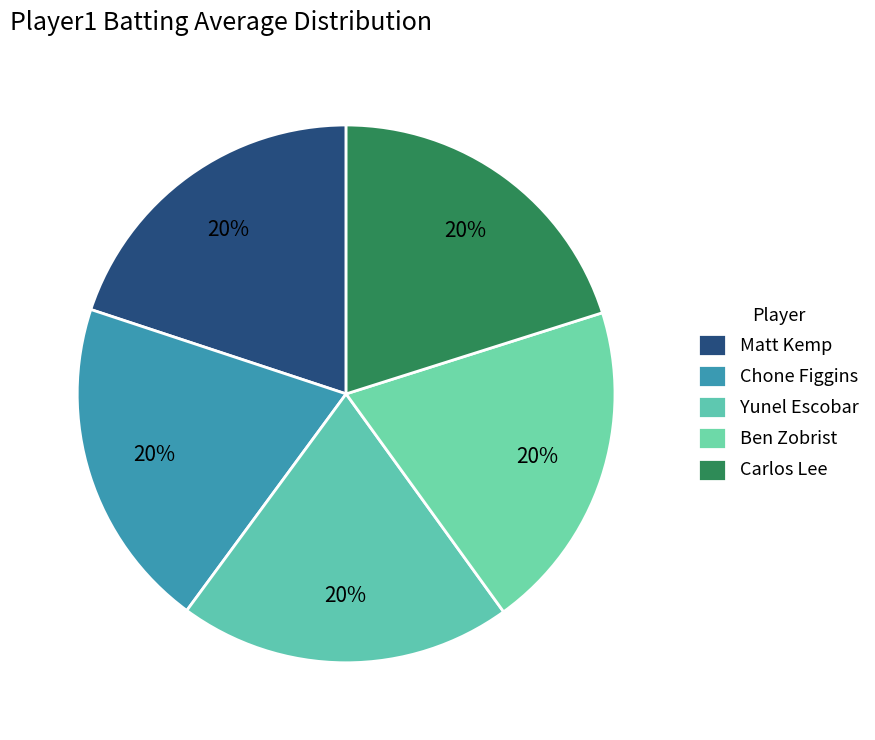

How many slices are in this pie chart?

5